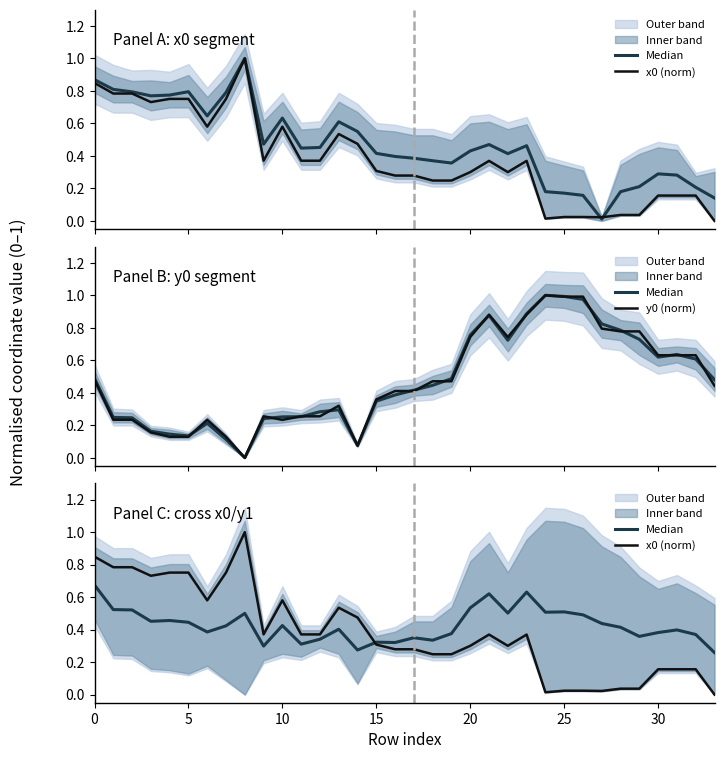

Rank the series by their average value, from highest to lowest.

y0 (norm), Median, x0 (norm)